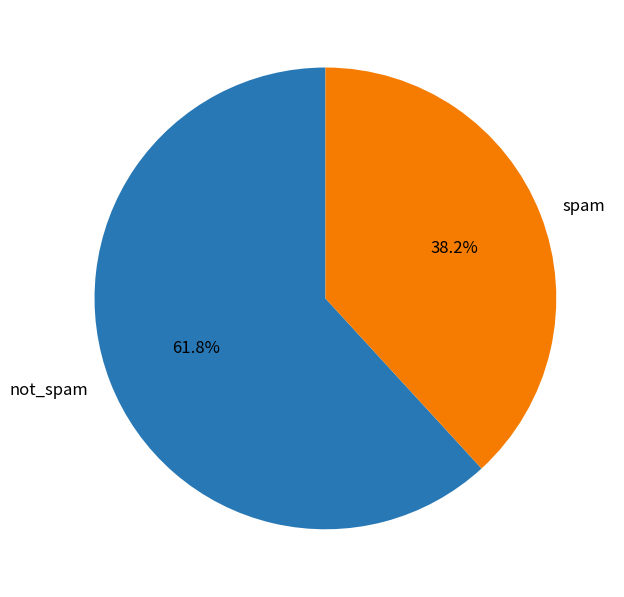

Rank the categories by value from lowest to highest.

spam, not_spam